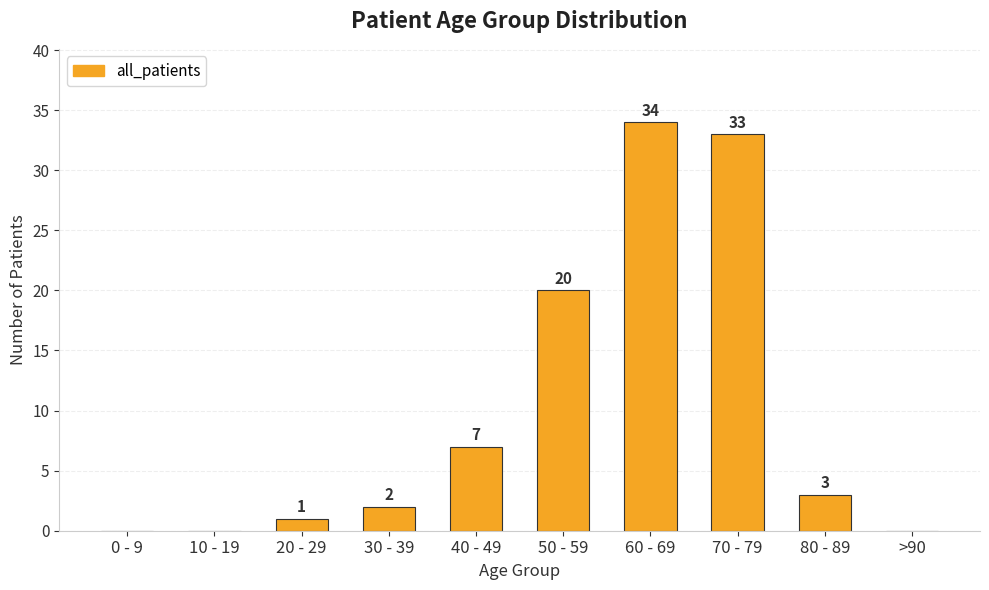

What is the sum of the values at 70 - 79 and 20 - 29?

34